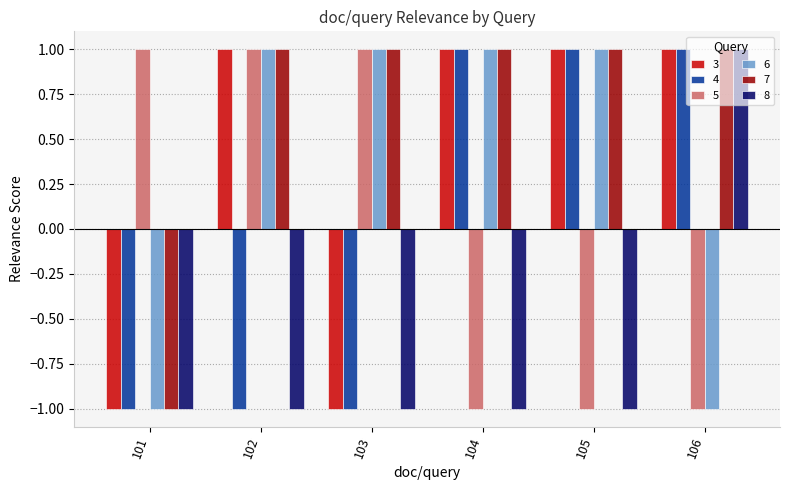

What is the sum of all 3 values?

2